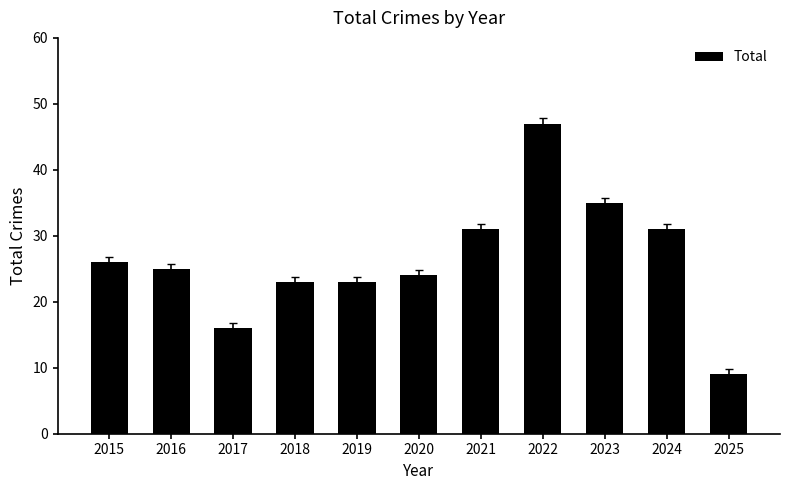

How many distinct data groups are displayed?

1